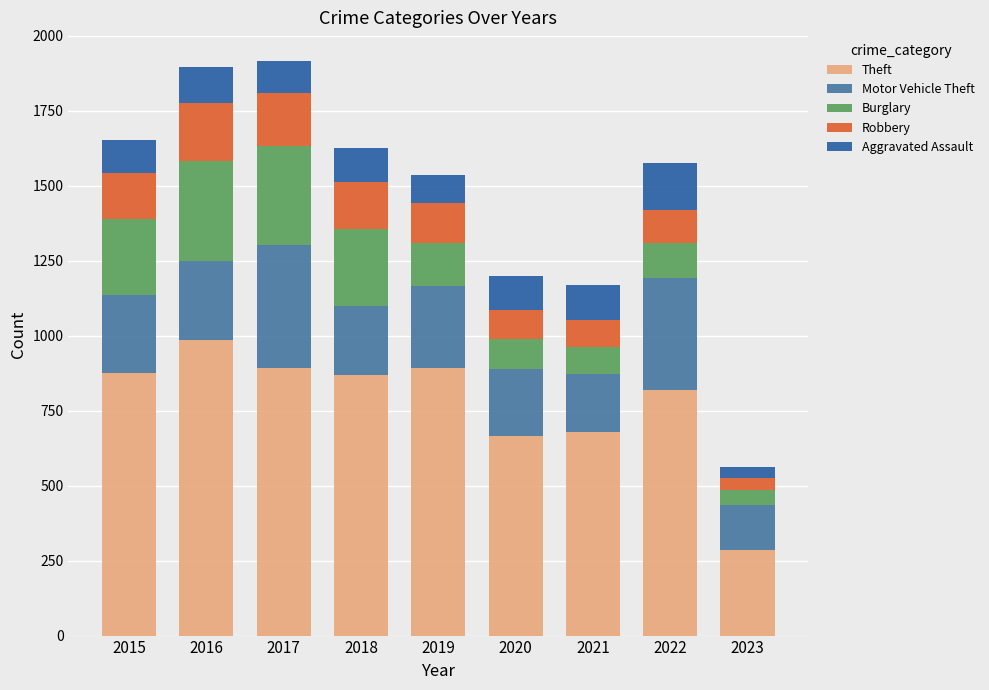

What are all the series names shown in the legend?

Theft, Motor Vehicle Theft, Burglary, Robbery, Aggravated Assault